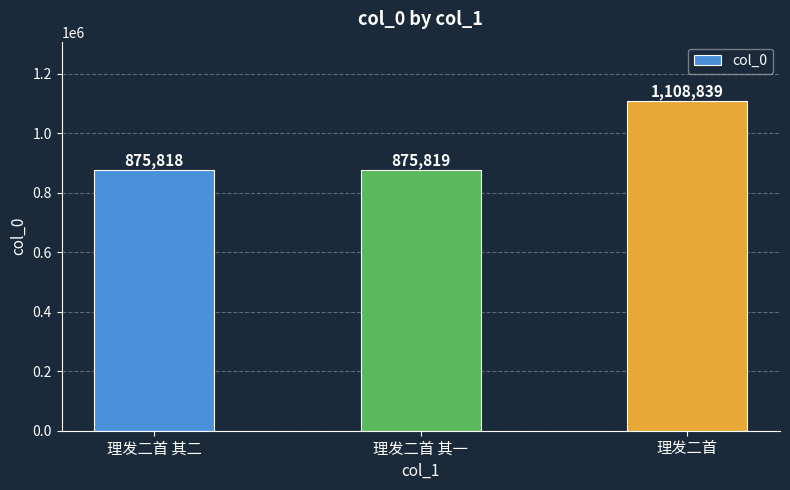

The value at 理发二首 其二 is 573078. True or false?

False